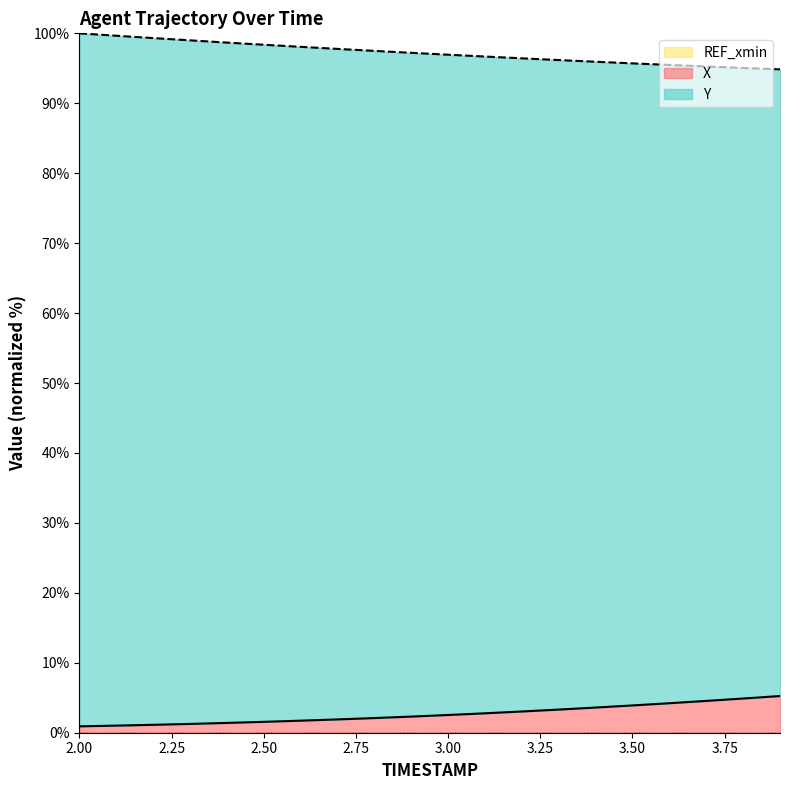

What is the greatest value displayed?

100.0